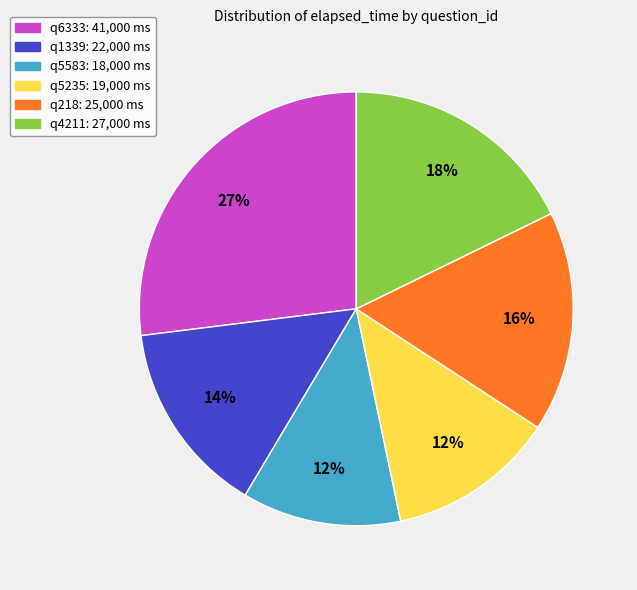

What percentage is the q218 slice, to the nearest percent?

16%